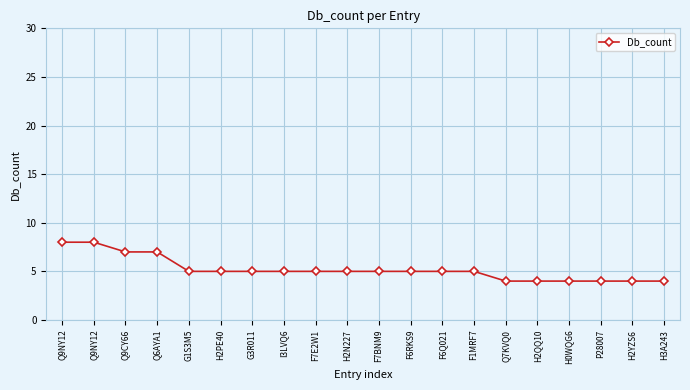

List the labels in order of value, largest first.

Q9NY12, Q9NY12, Q9CY66, Q6AYA1, G1S3M5, H2PE40, G3R011, I3LVQ6, F7E2W1, H2N227, F7BNM9, F6RKS9, F6Q021, F1MRF7, Q7KVQ0, H2QQ10, H0WQG6, P28007, H2YZS6, H3A243